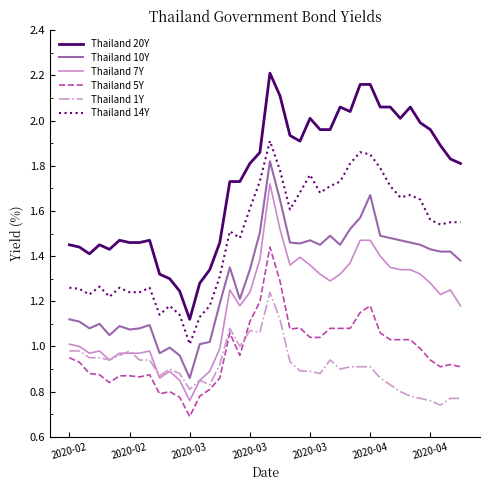

Which series has the largest range (max minus min)?

Thailand 20Y